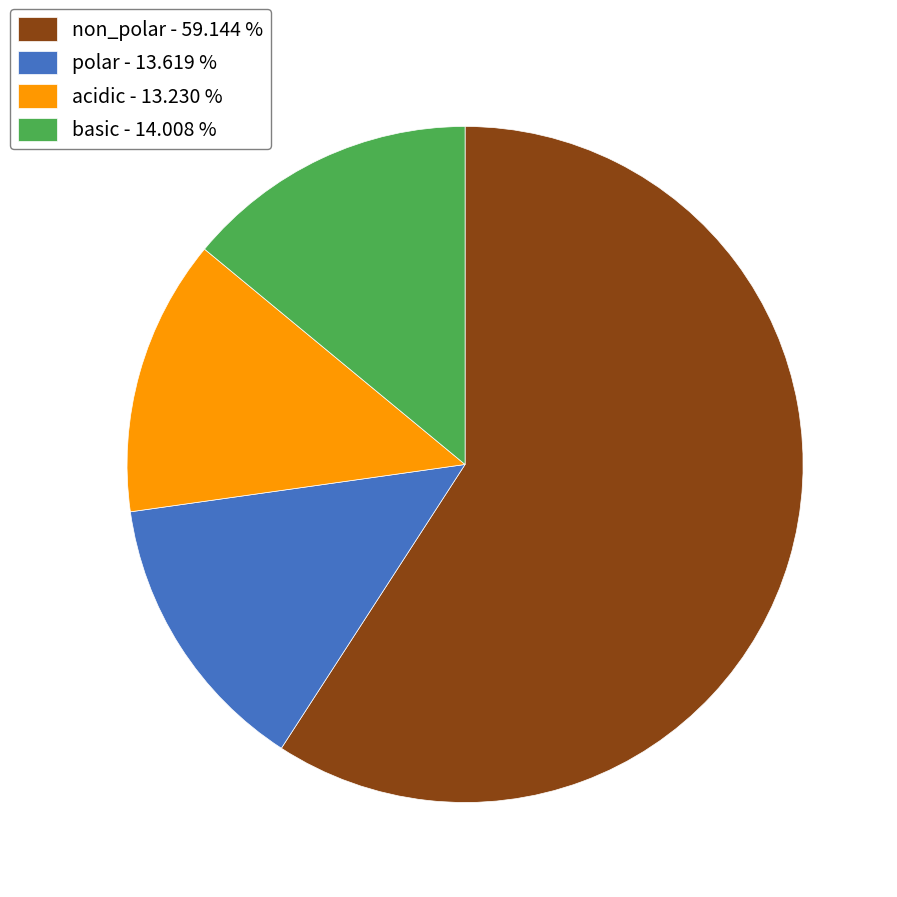

Which has a higher value, acidic - 13.230 % or basic - 14.008 %?

basic - 14.008 %